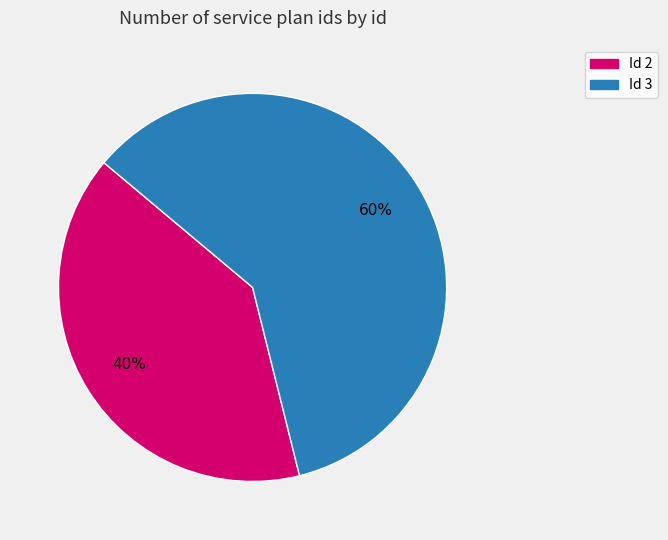

To the nearest percent, what is the average slice percentage?

50%